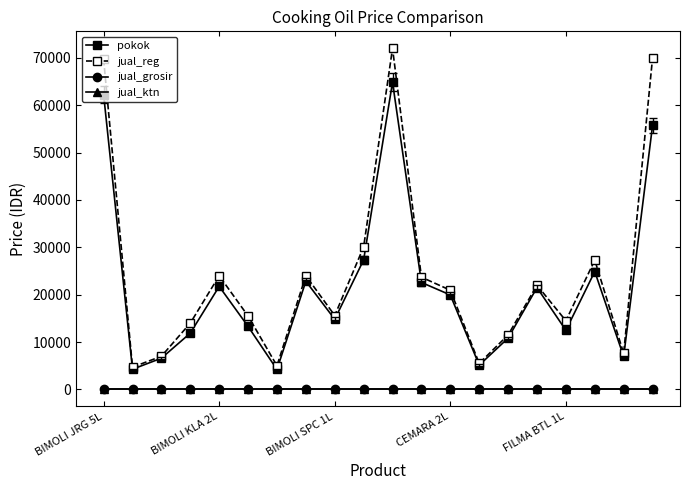

Which series has the largest total across all categories?

jual_reg